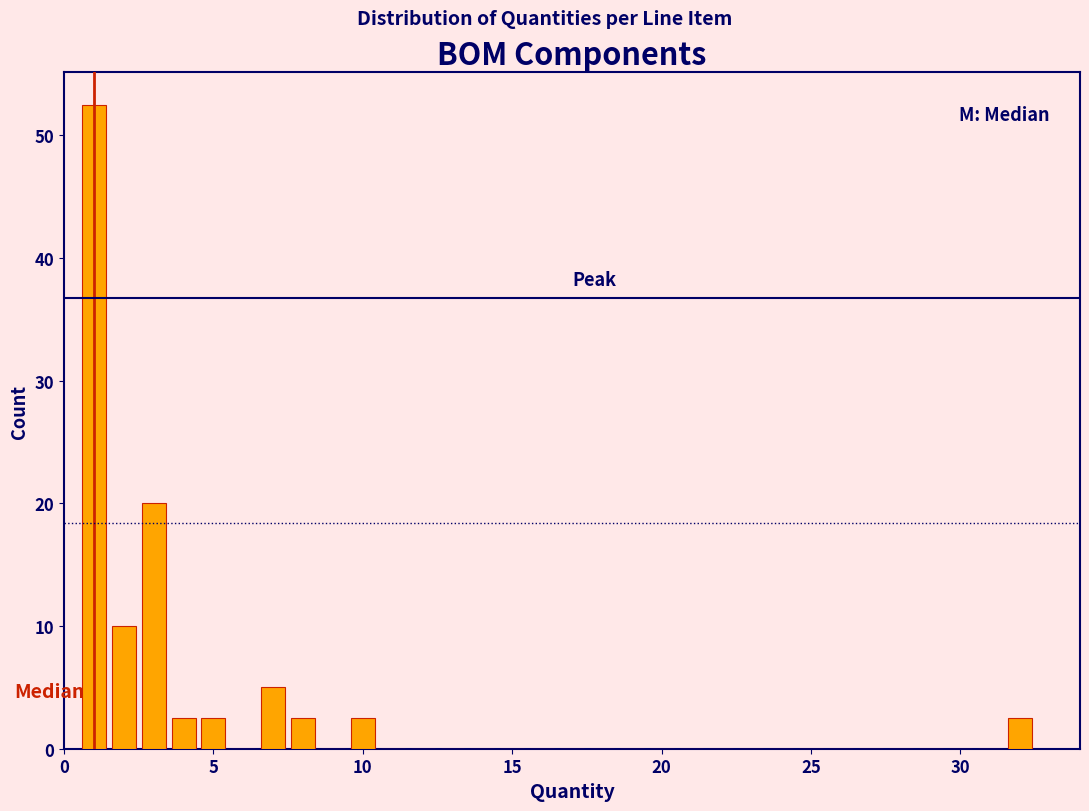

Around what value on the x-axis is the tallest bar? Give the approximate position of its centre, as read against the axis.

1.0